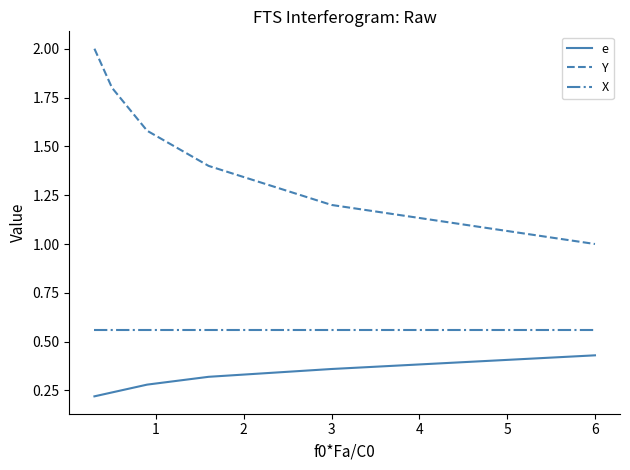

List the series in order of their peak value, lowest first.

e, X, Y